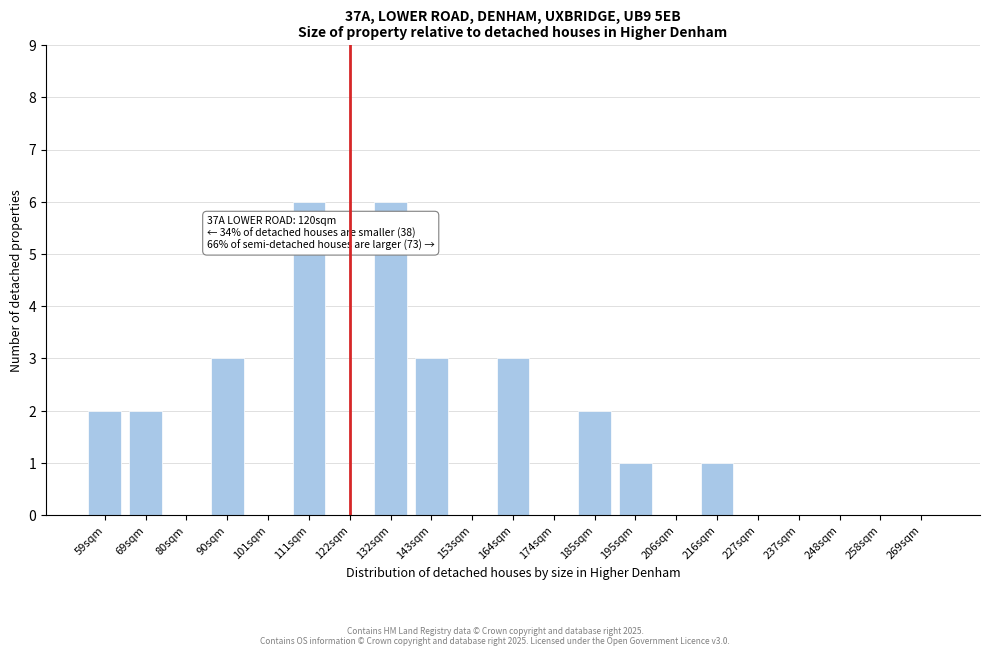

Reading left to right, extract all data points from this chart.

59sqm=2	69sqm=2	80sqm=0	90sqm=3	101sqm=0	111sqm=6	122sqm=0	132sqm=6	143sqm=3	153sqm=0	164sqm=3	174sqm=0	185sqm=2	195sqm=1	206sqm=0	216sqm=1	227sqm=0	237sqm=0	248sqm=0	258sqm=0	269sqm=0